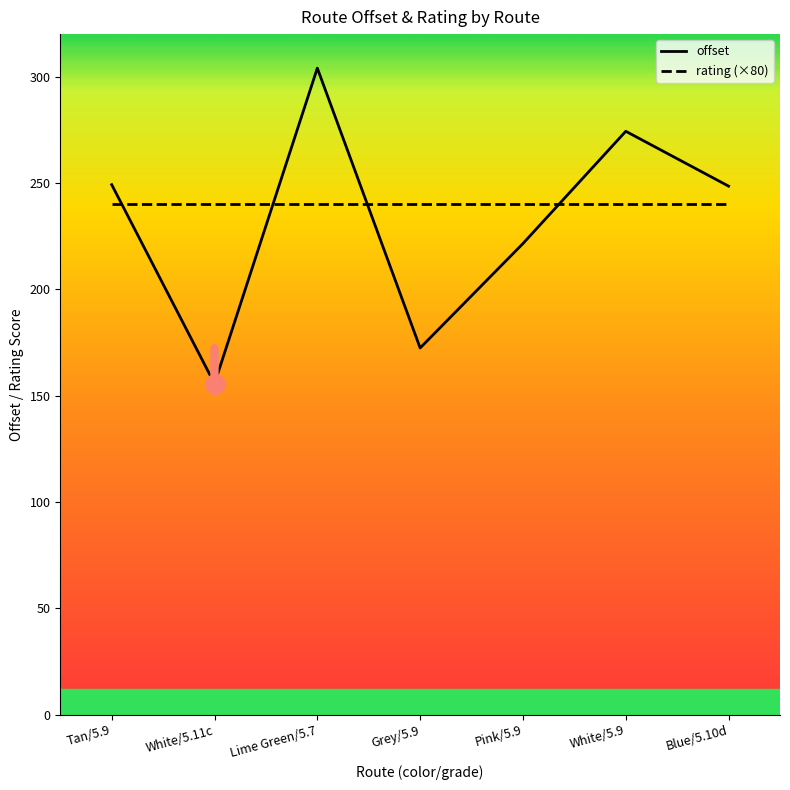

The value at White/5.11c is 155.6. True or false?

True